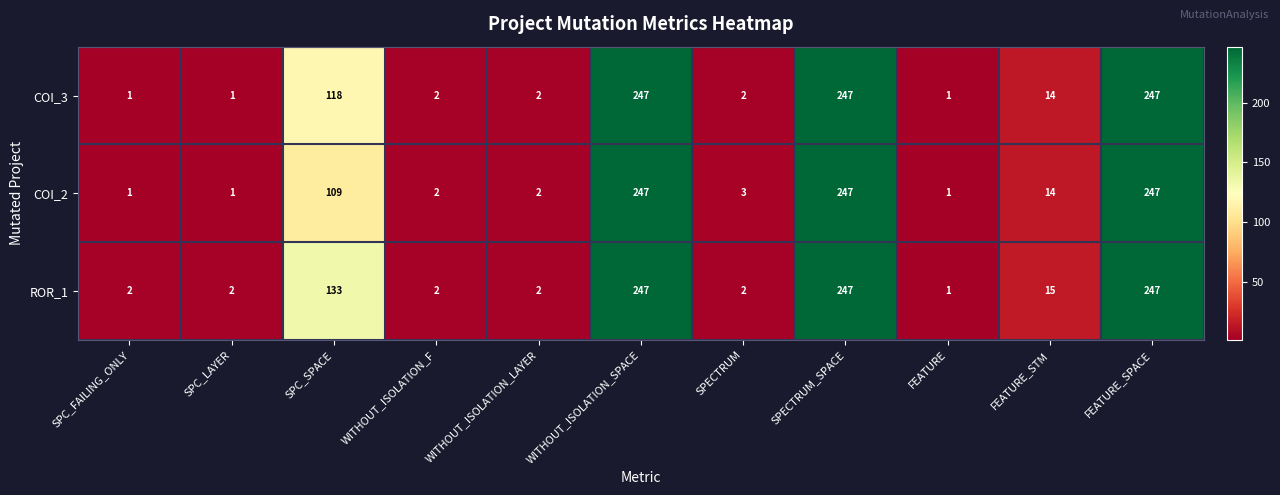

What is the total value across all series at FEATURE_STM?

43